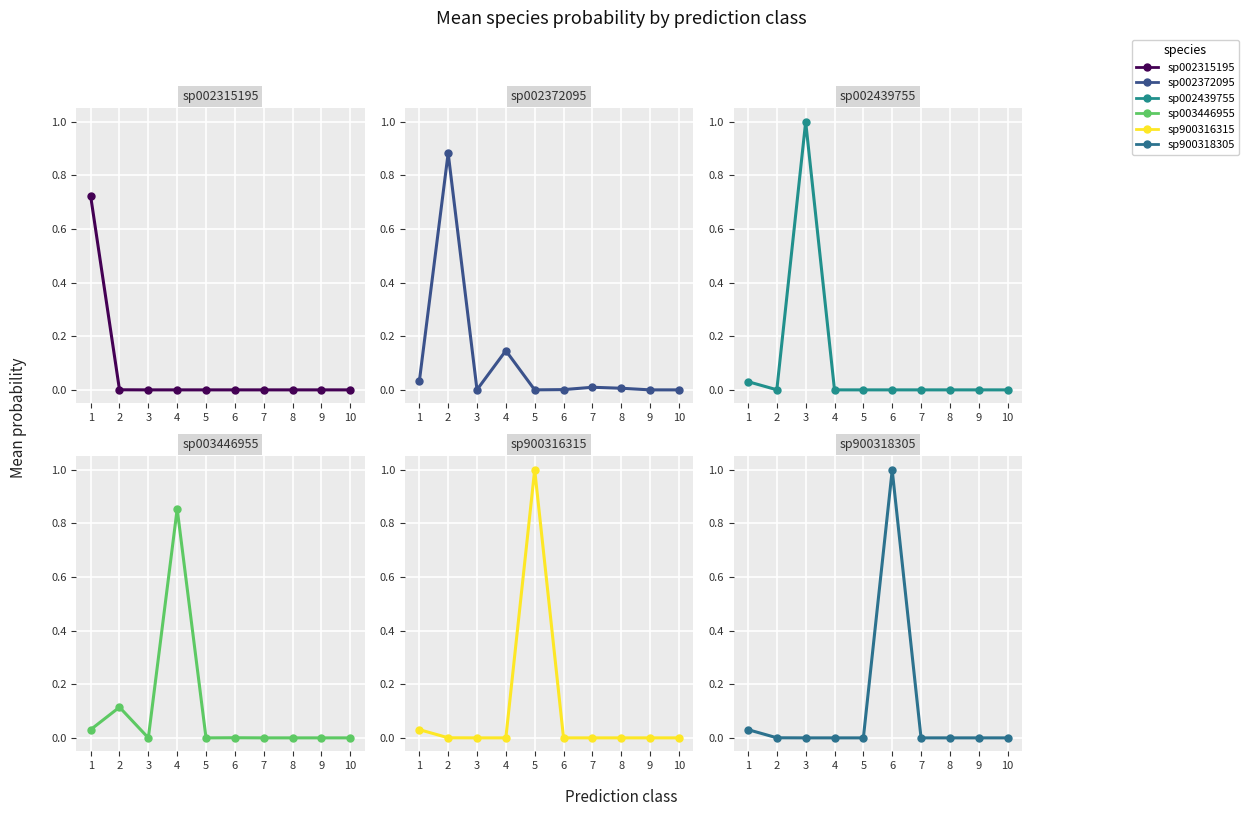

At how many categories does at least one series exceed 0?

8